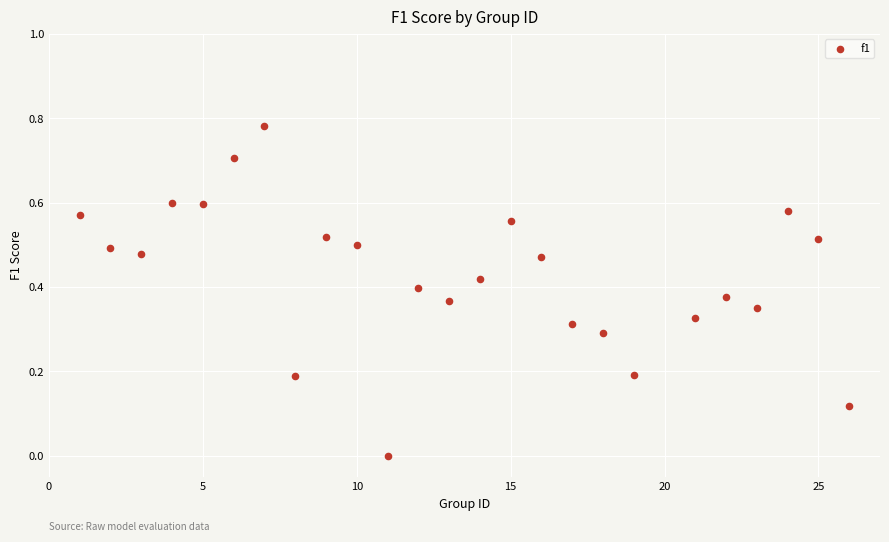

What is the range of X values (max minus min)?

25.0